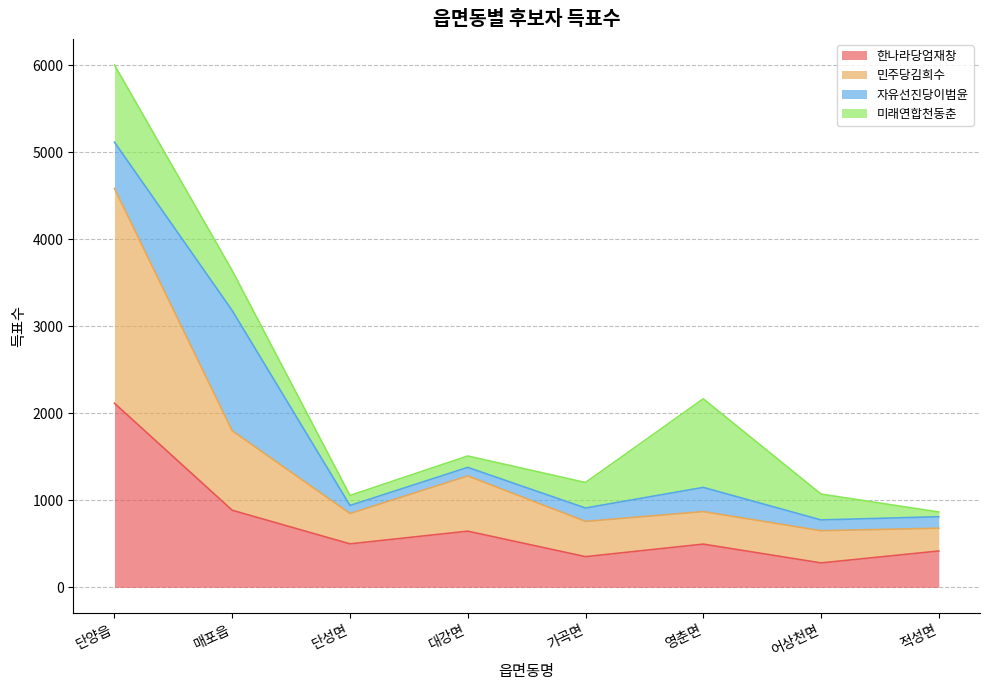

At which category is the sum across all series the highest?

단양읍